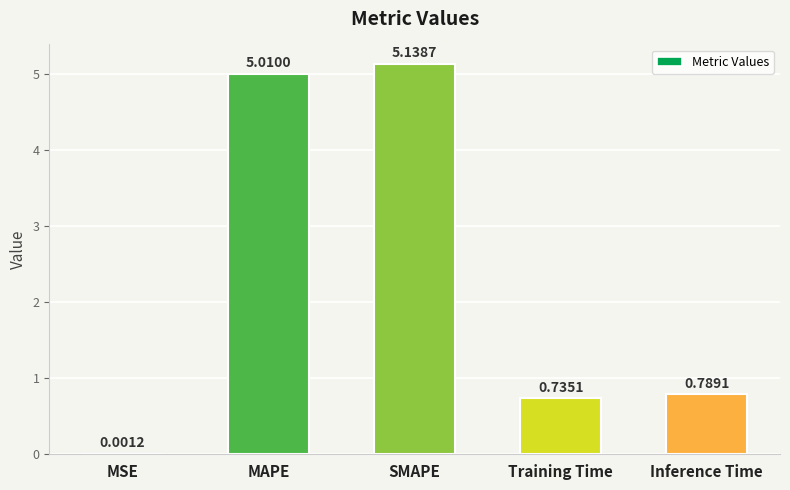

Does the chart contain stacked bars?

No